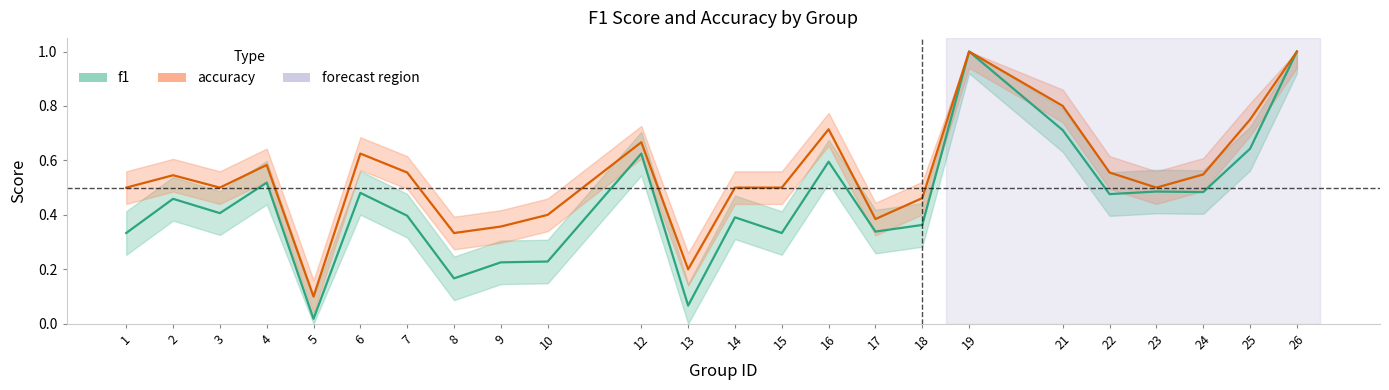

At how many categories does at least one series exceed 0?

24